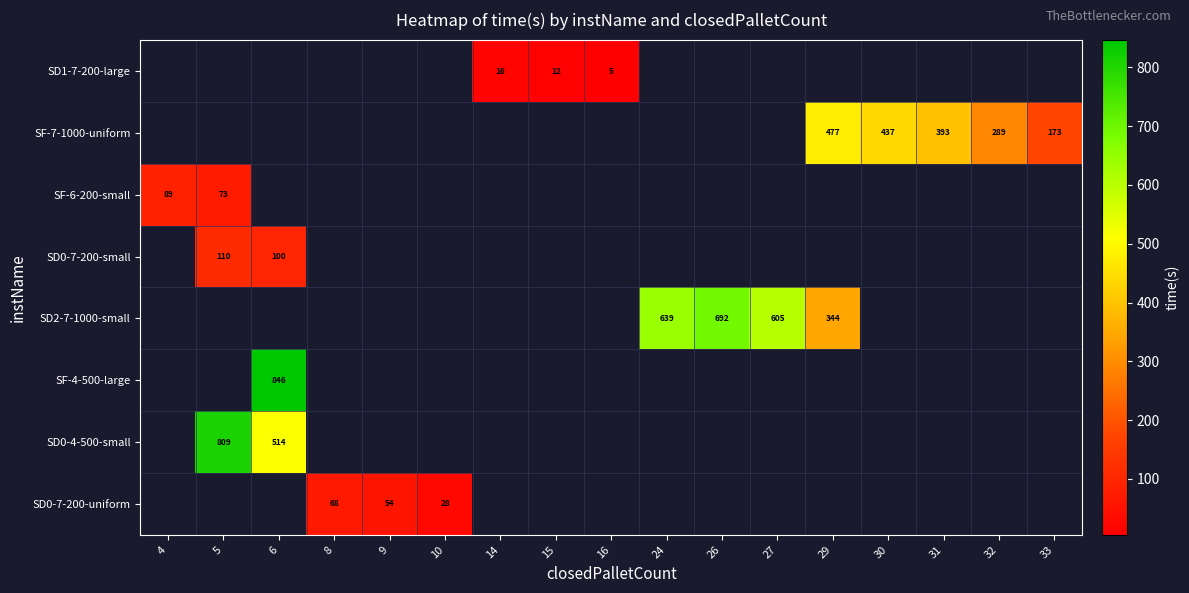

How many distinct data groups are displayed?

8